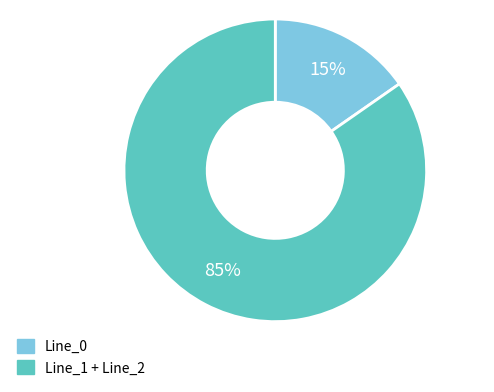

How many slices are in this pie chart?

2